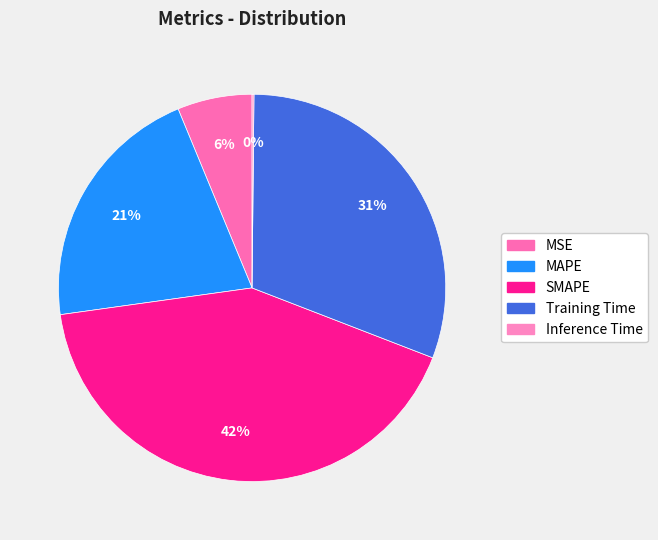

True or false: MSE accounts for 1% of the total.

False